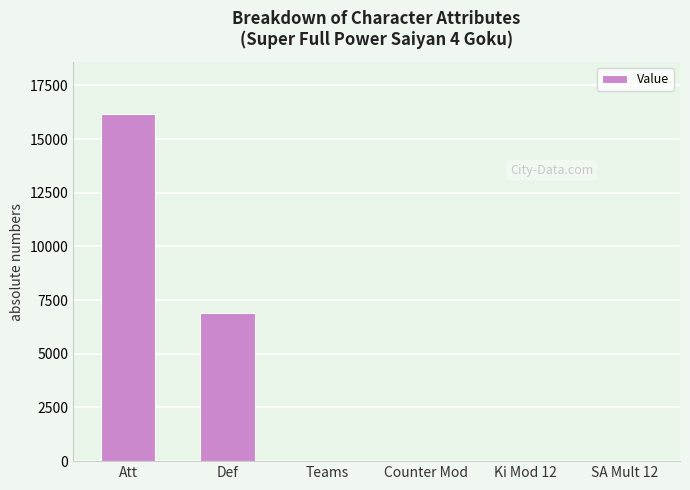

Read the value at Att.

16162.0